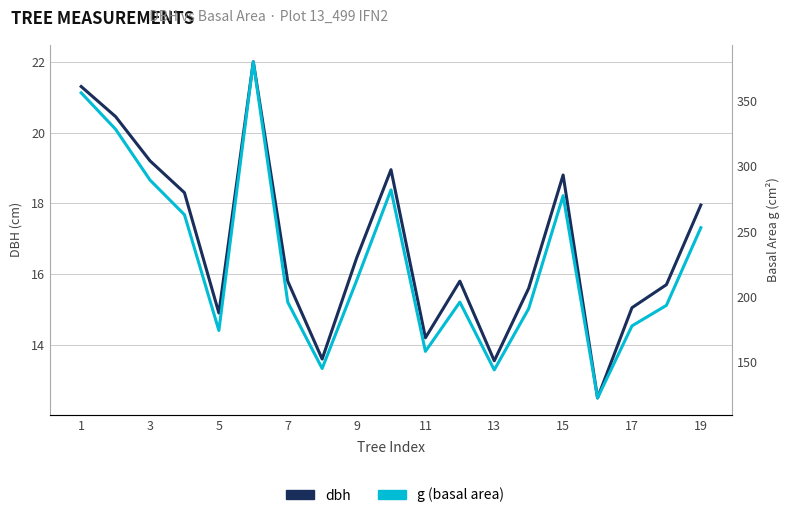

What is the smallest value displayed?

12.5